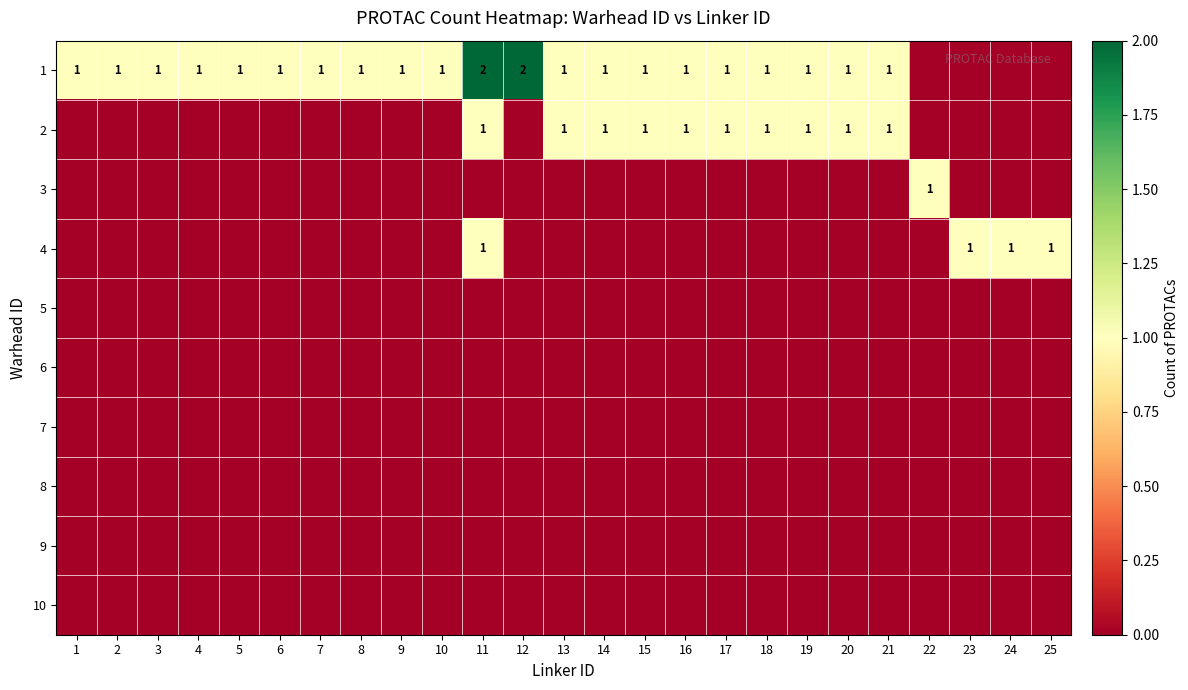

The 2 series shows 1 at 11. True or false?

True